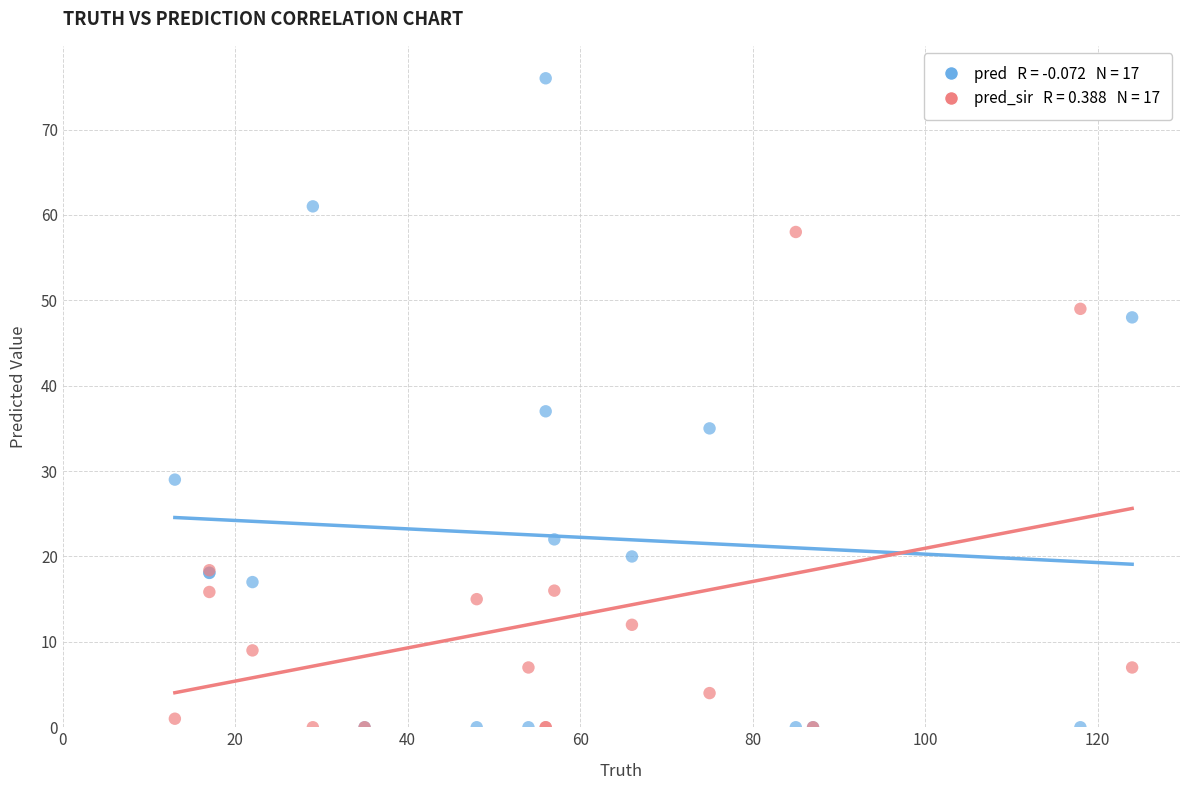

Across all series, what Y value is closest to 38?

37.0